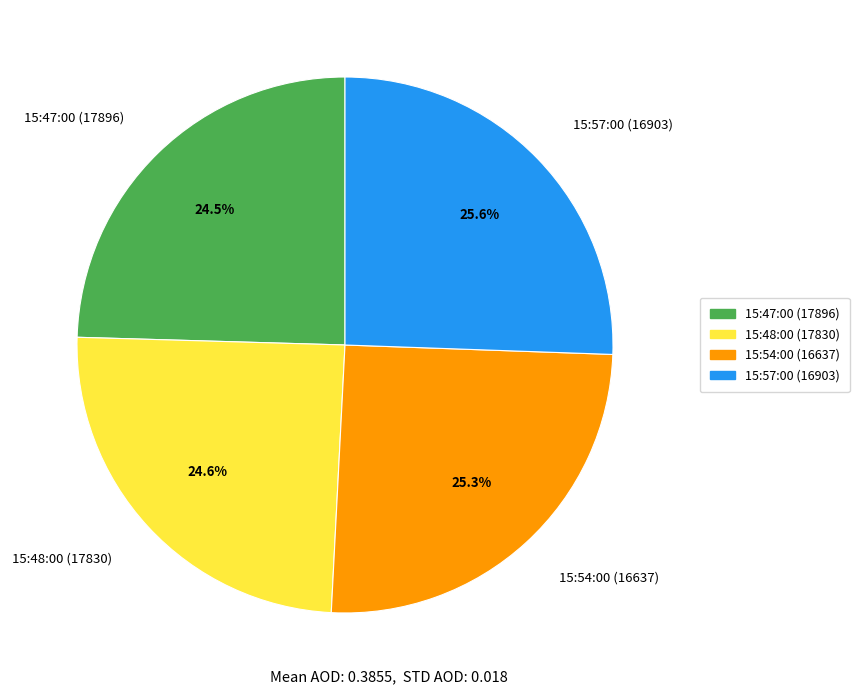

Is 15:54:00 (16637) the majority of the pie?

No